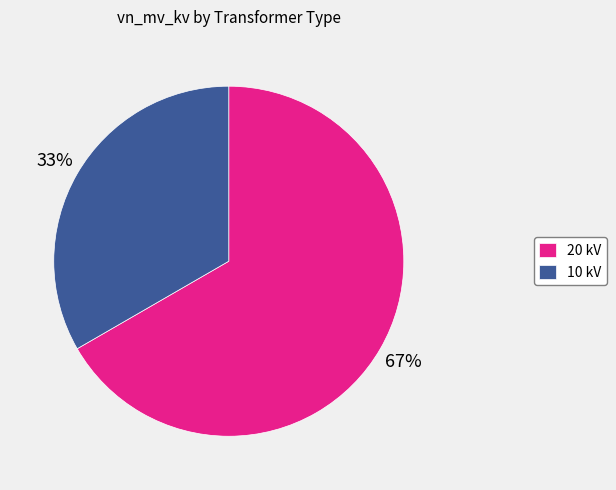

What is the majority slice?

20 kV